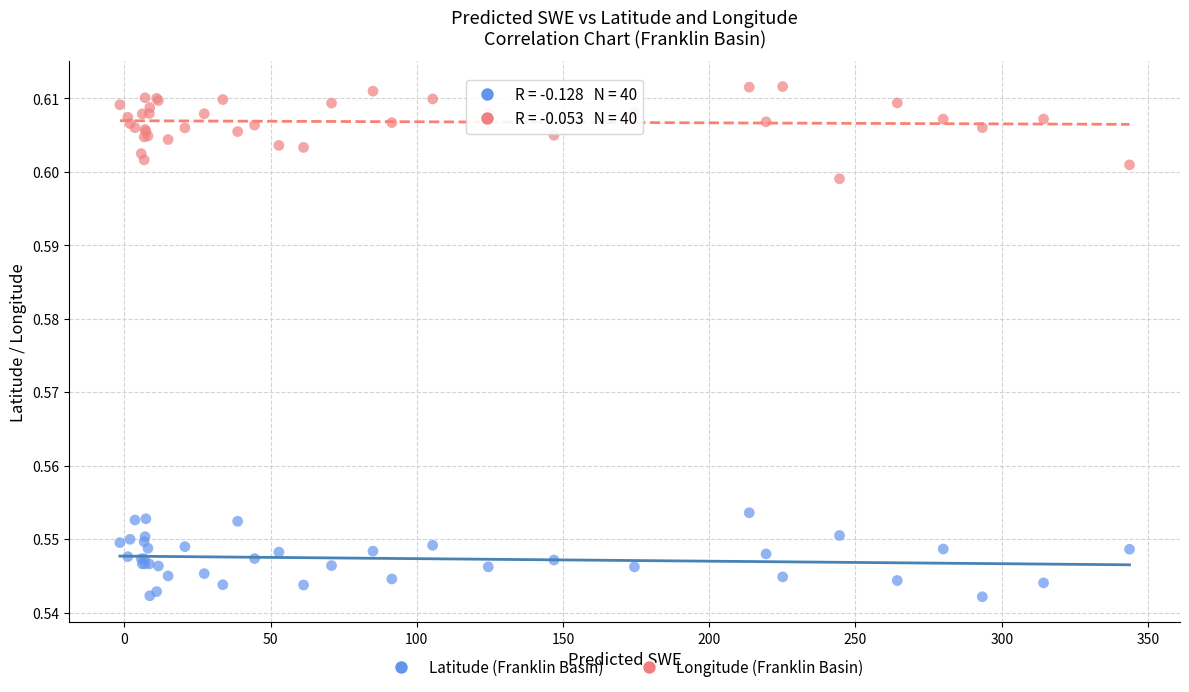

Which series has the largest Y range (max minus min)?

Longitude (Franklin Basin)